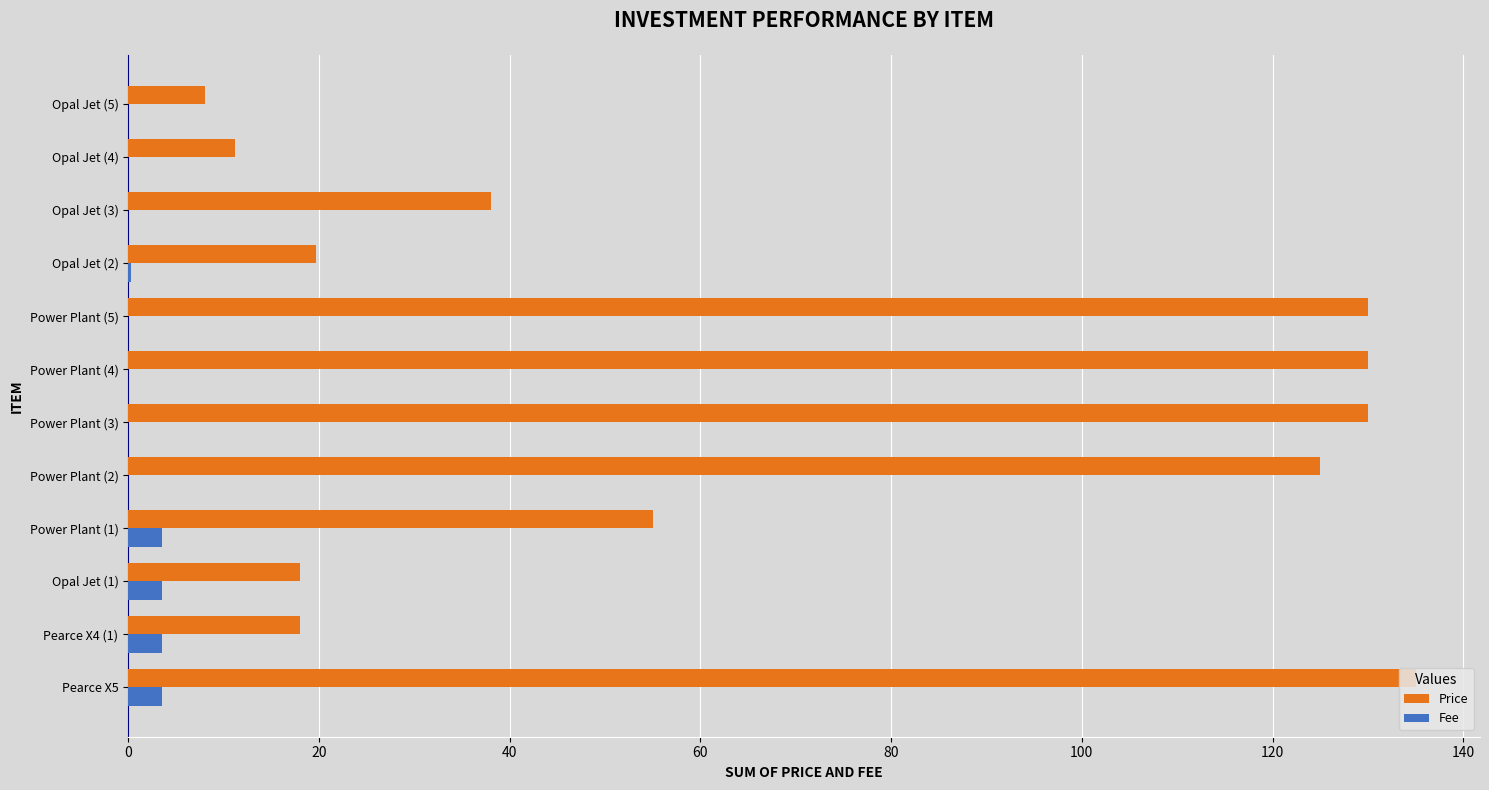

Which category has the highest value across all series?

Pearce X5